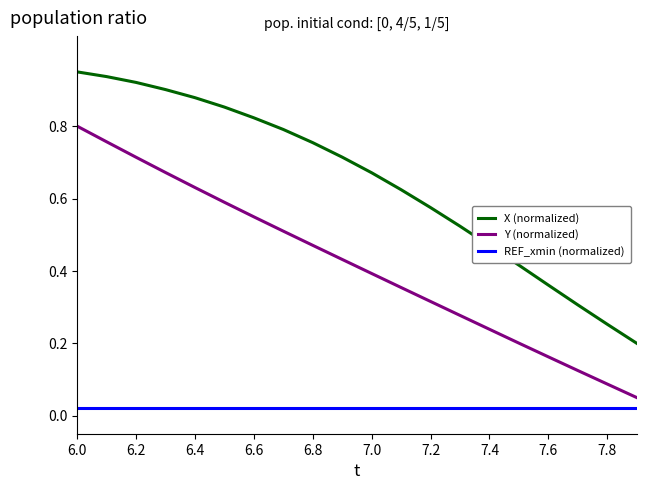

True or false: REF_xmin (normalized) and X (normalized) intersect in this chart.

False